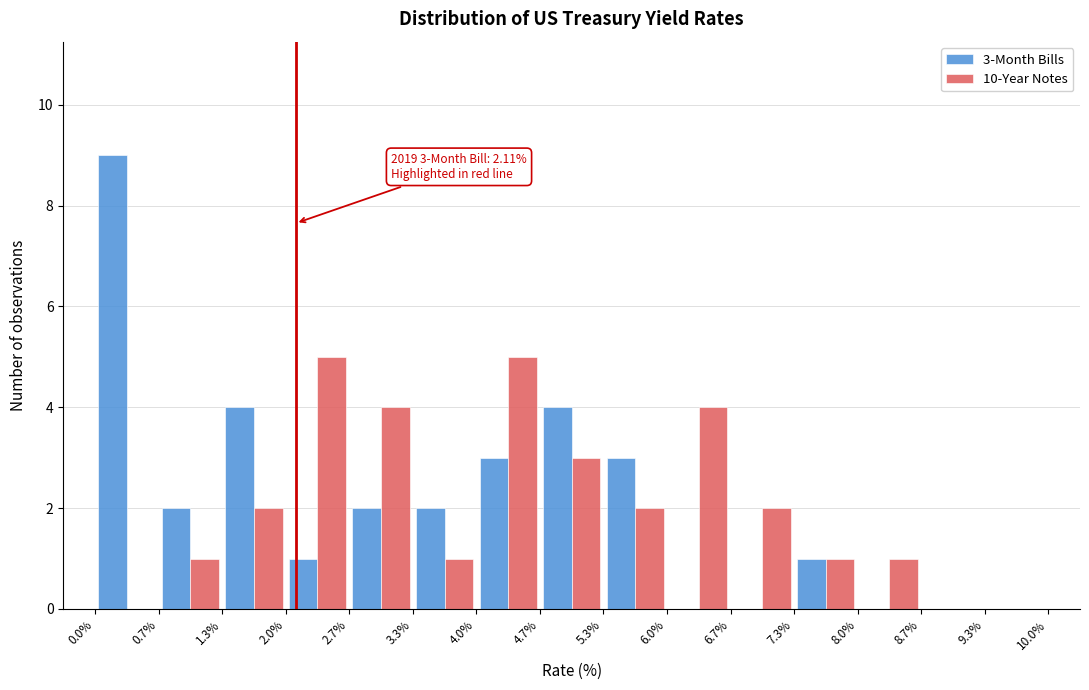

In the 3-Month Bills series, which range on the x-axis has the tallest bar?

0.0% to 0.7%